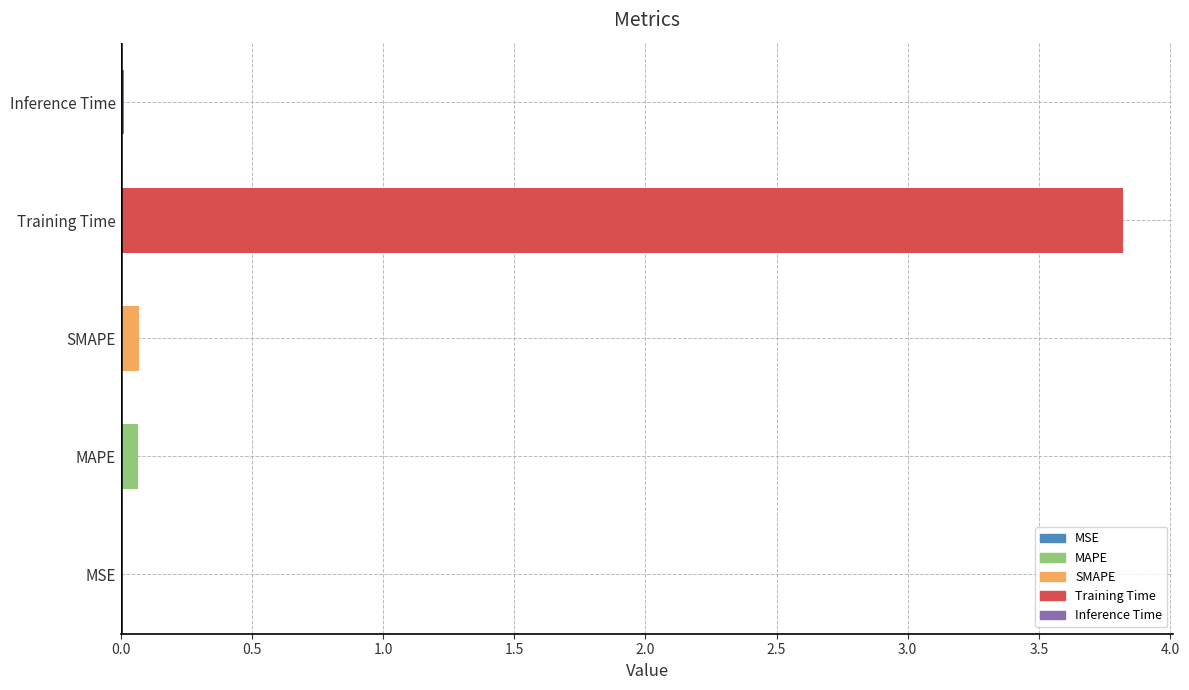

The value at Training Time is 3.8. True or false?

True